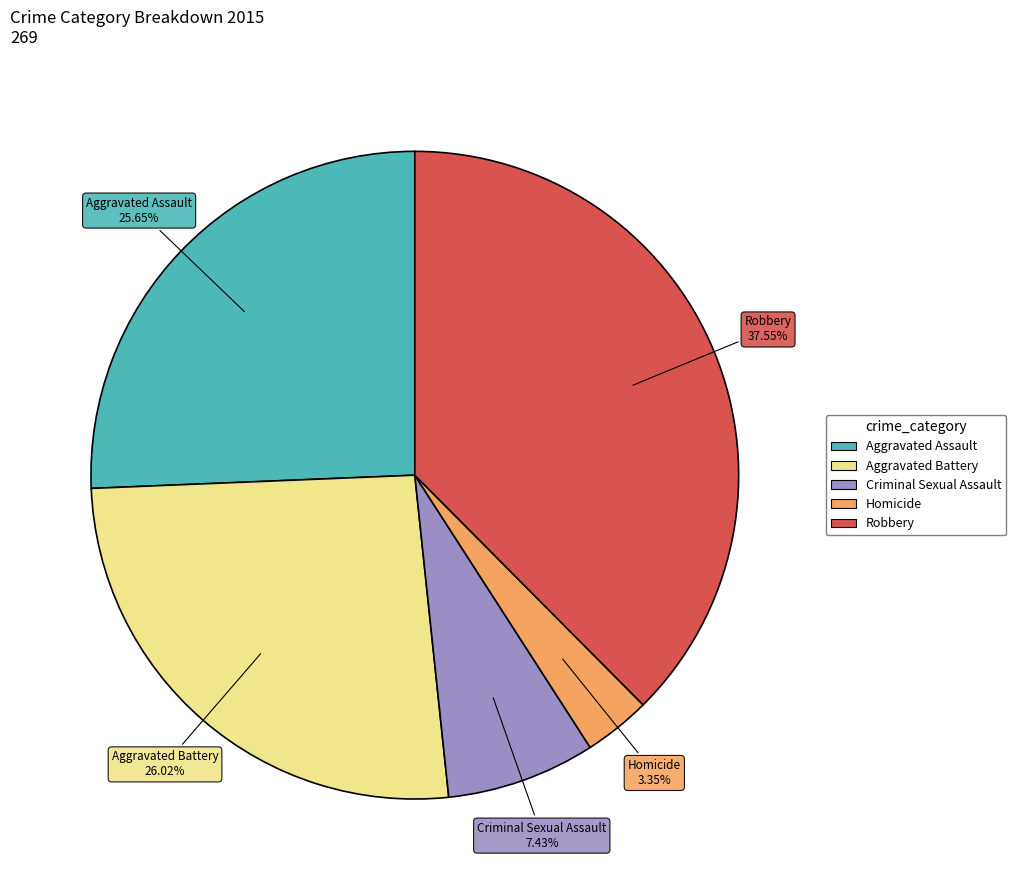

What percentage is the Homicide slice, to the nearest percent?

3%